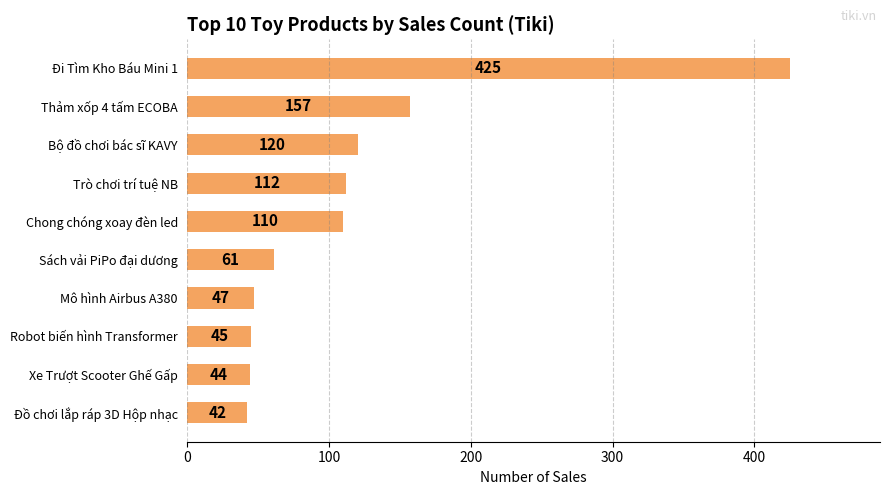

What is the sum of all values?

1163